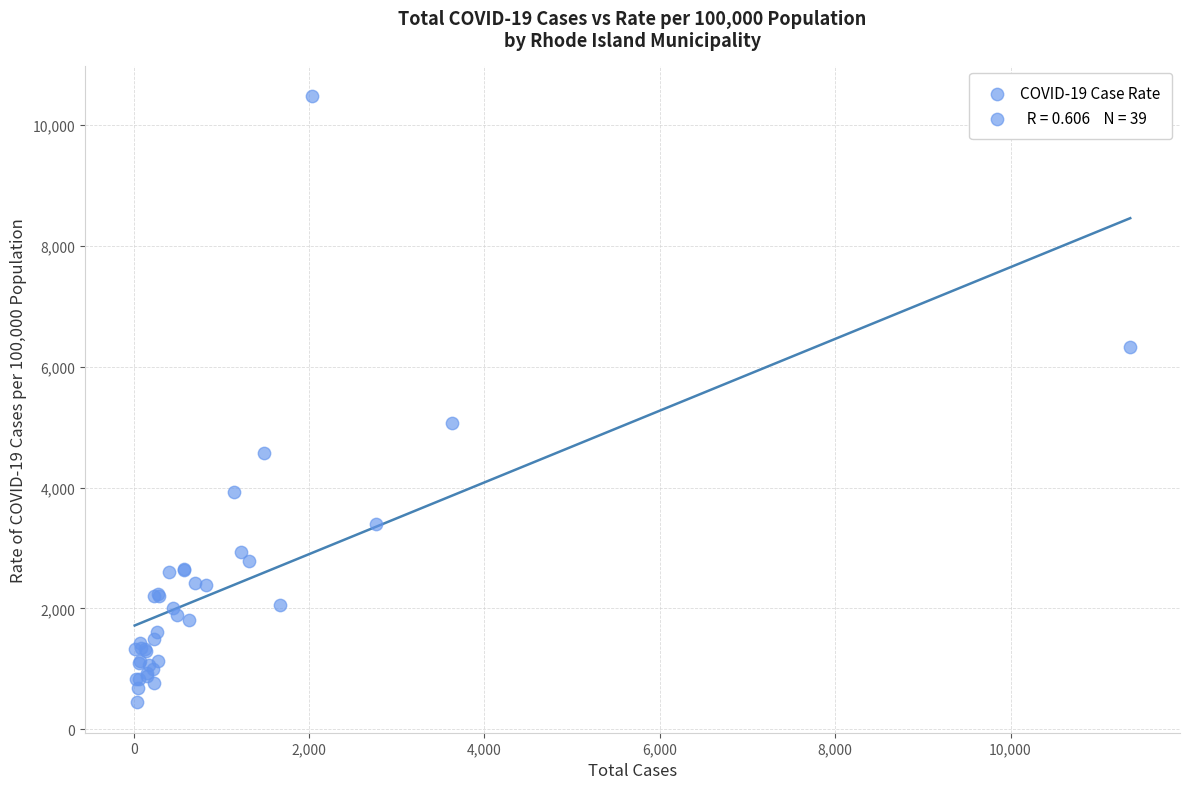

What Y value in the scatter plot is closest to 5464?

5062